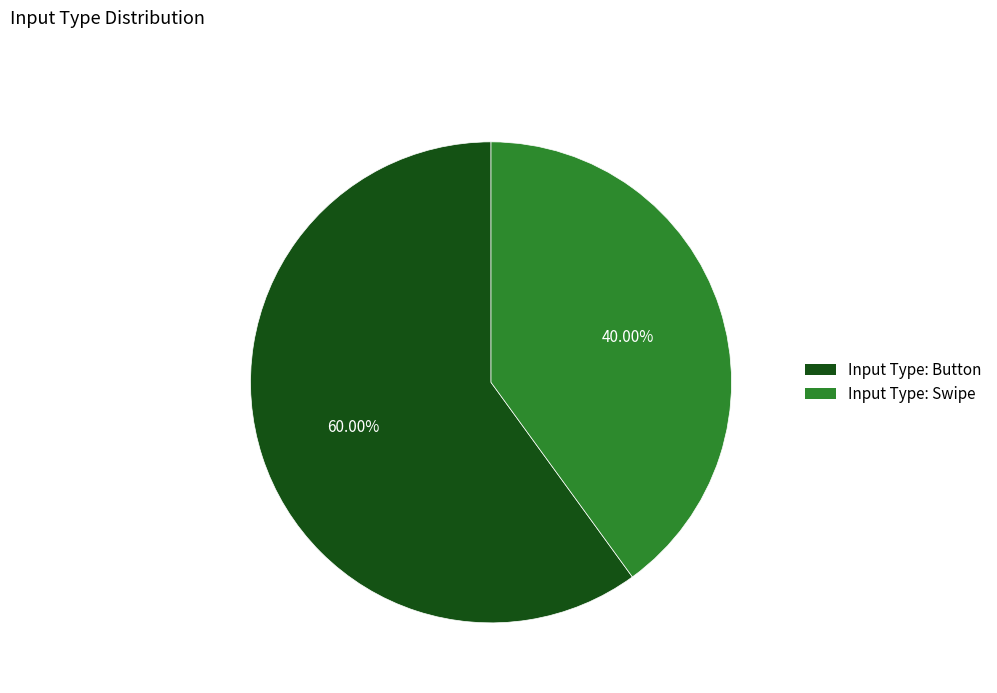

What is the smallest slice in the pie chart?

Input Type: Swipe